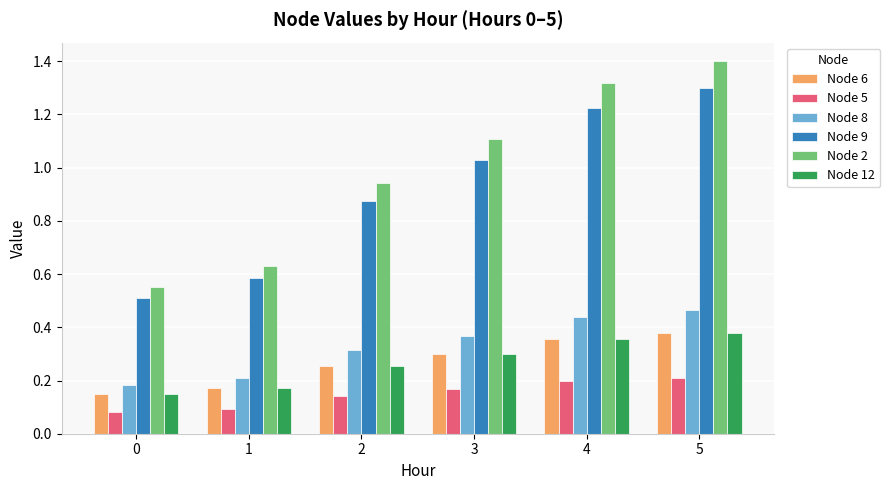

What is the sum of all Node 9 values?

5.5